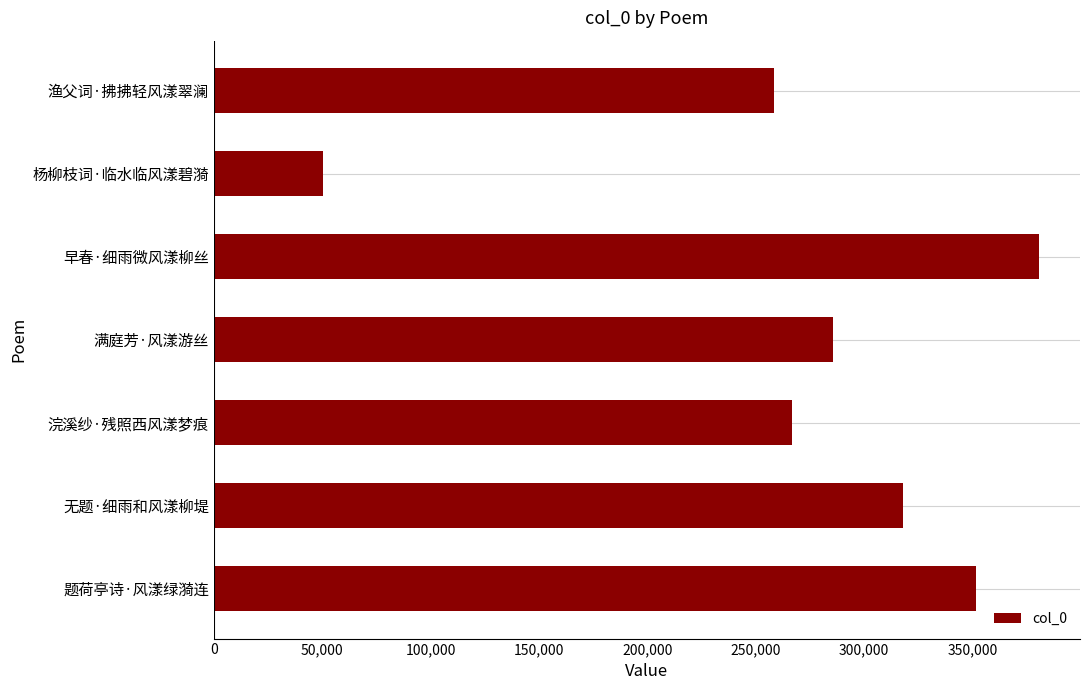

List the labels in order of value, largest first.

早春·细雨微风漾柳丝, 题荷亭诗·风漾绿漪连, 无题·细雨和风漾柳堤, 满庭芳·风漾游丝, 浣溪纱·残照西风漾梦痕, 渔父词·拂拂轻风漾翠澜, 杨柳枝词·临水临风漾碧漪